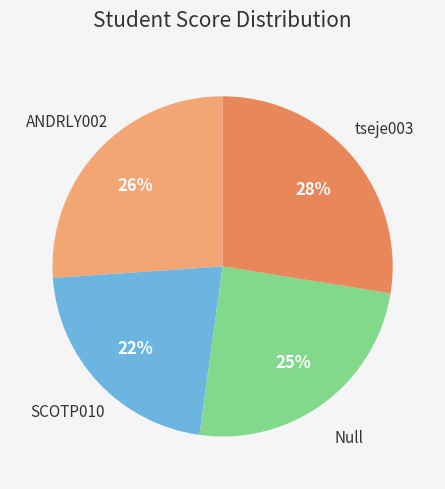

To the nearest percent, what is the difference between the tseje003 and SCOTP010 slice percentages?

6%